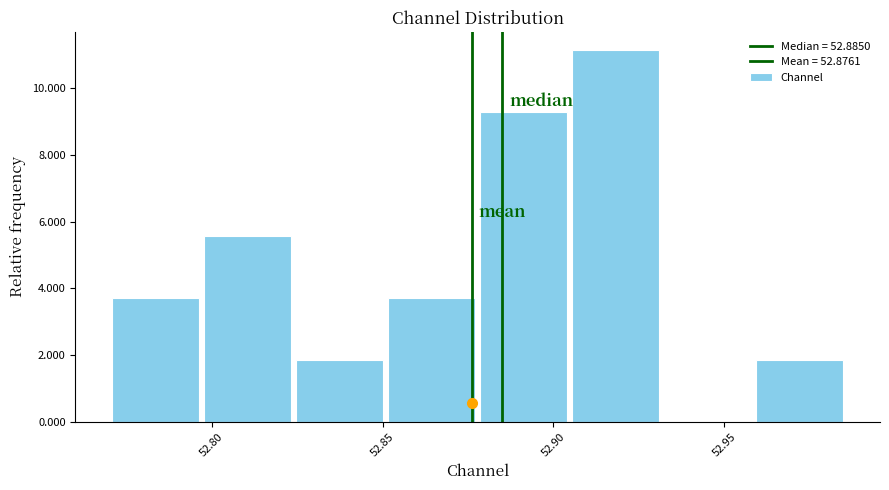

Reading left to right, list every bar in this chart as the range it spans on the x-axis followed by its height. Neither the bar edges nor the heights are printed on the chart, so give them approximately, as read against the axes.

52.770 to 52.800: 3.8
52.800 to 52.825: 5.6
52.825 to 52.850: 1.8
52.850 to 52.880: 3.8
52.880 to 52.905: 9.2
52.905 to 52.930: 11.2
52.930 to 52.960: 0
52.960 to 52.985: 1.8